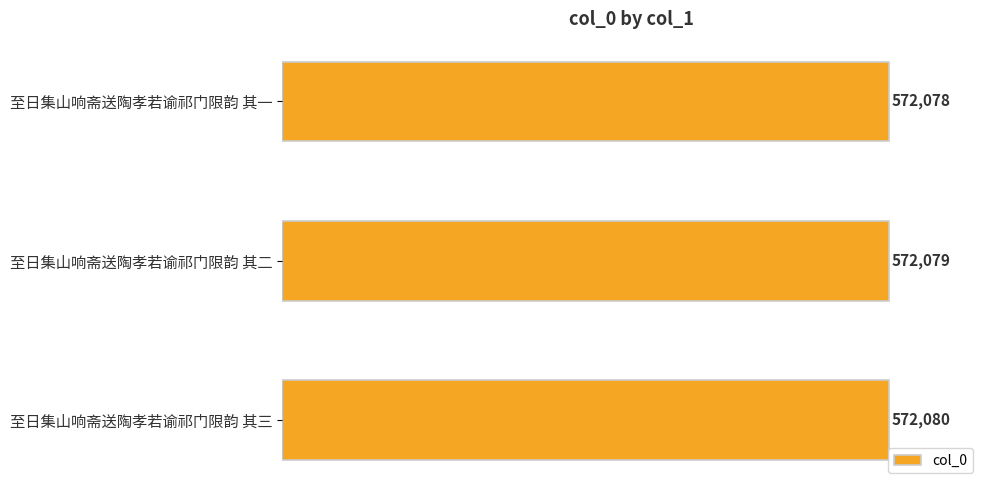

Count the number of categories in the chart.

3